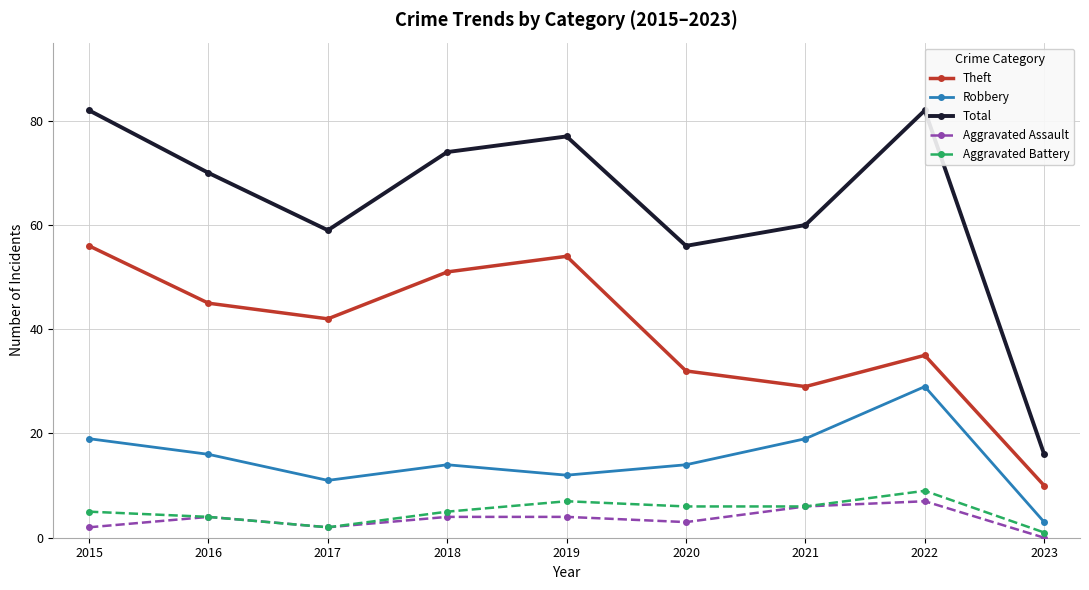

What is the difference between the highest and lowest values at 2021?

54